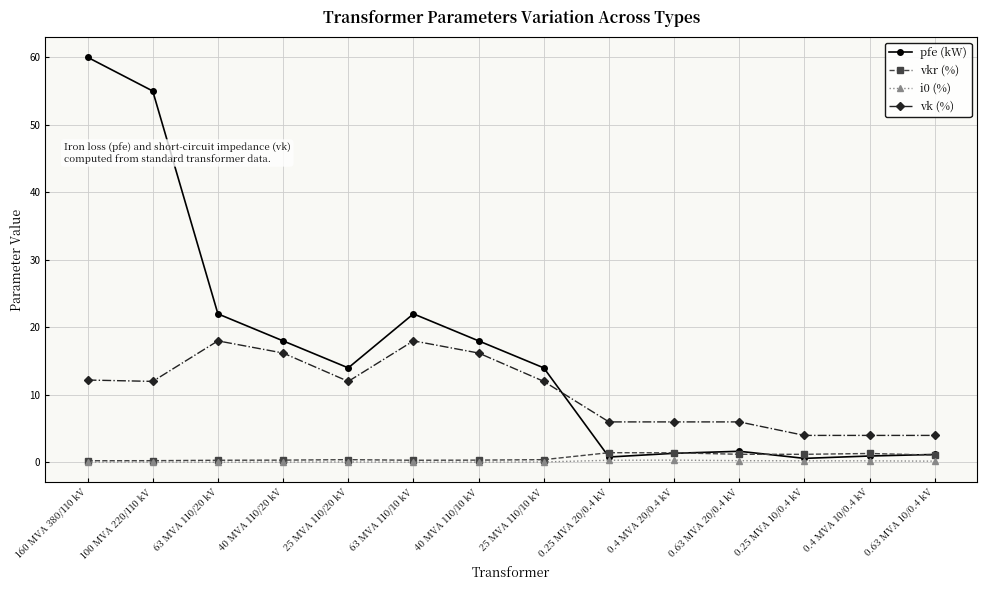

True or false: vk (%) and pfe (kW) intersect in this chart.

True